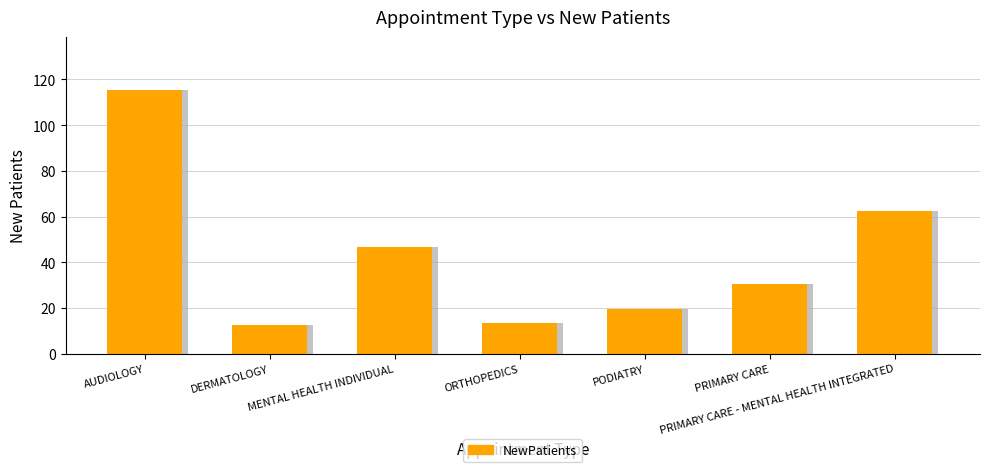

Reading left to right, transcribe all the data shown in this chart.

AUDIOLOGY=115.5	DERMATOLOGY=12.6	MENTAL HEALTH INDIVIDUAL=46.8	ORTHOPEDICS=13.3	PODIATRY=19.4	PRIMARY CARE=30.5	PRIMARY CARE - MENTAL HEALTH INTEGRATED=62.5